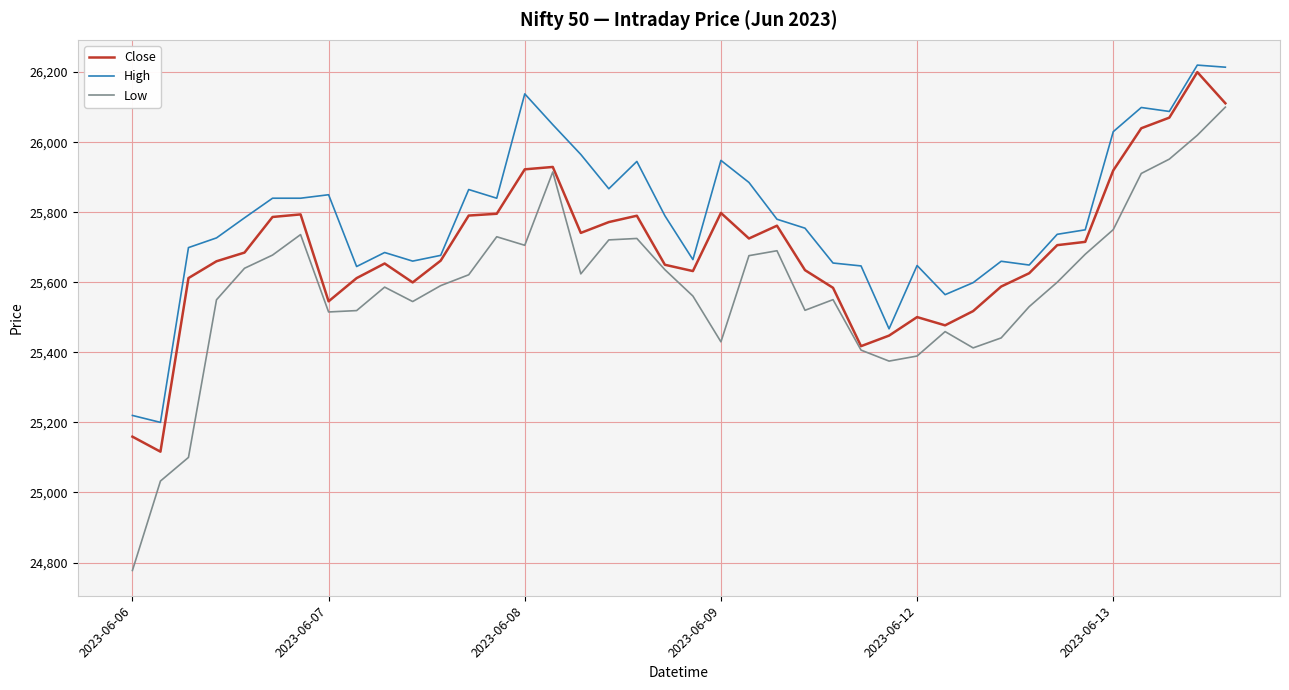

Rank the series by their average value, from highest to lowest.

High, Close, Low